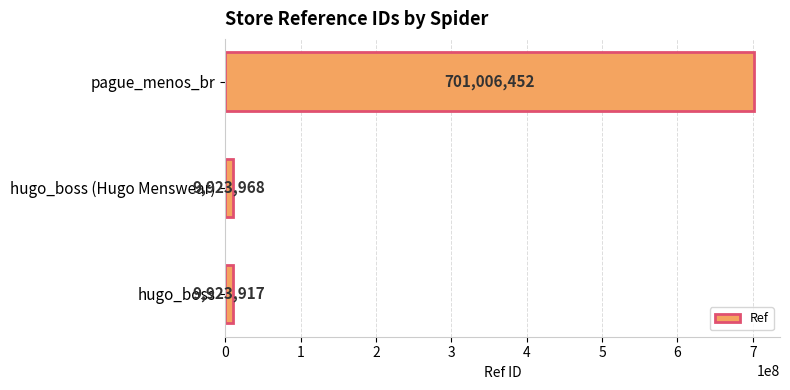

Reading bottom to top, extract all data points from this chart.

9923917	9923968	701006452